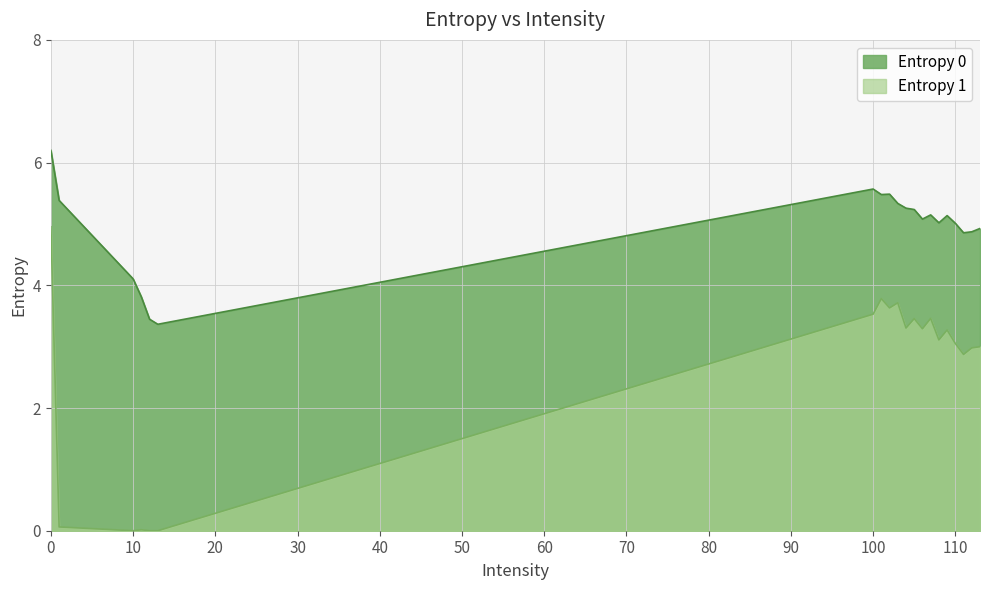

How many series are shown in this chart?

2